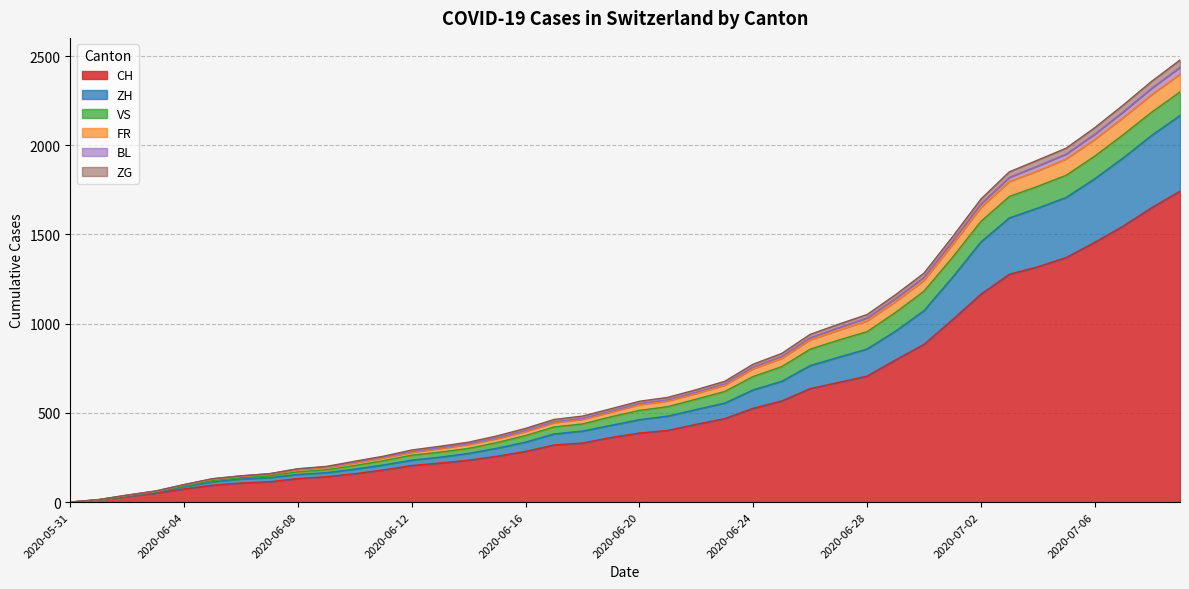

Where does the ZG series first go above 546?

2020-06-21